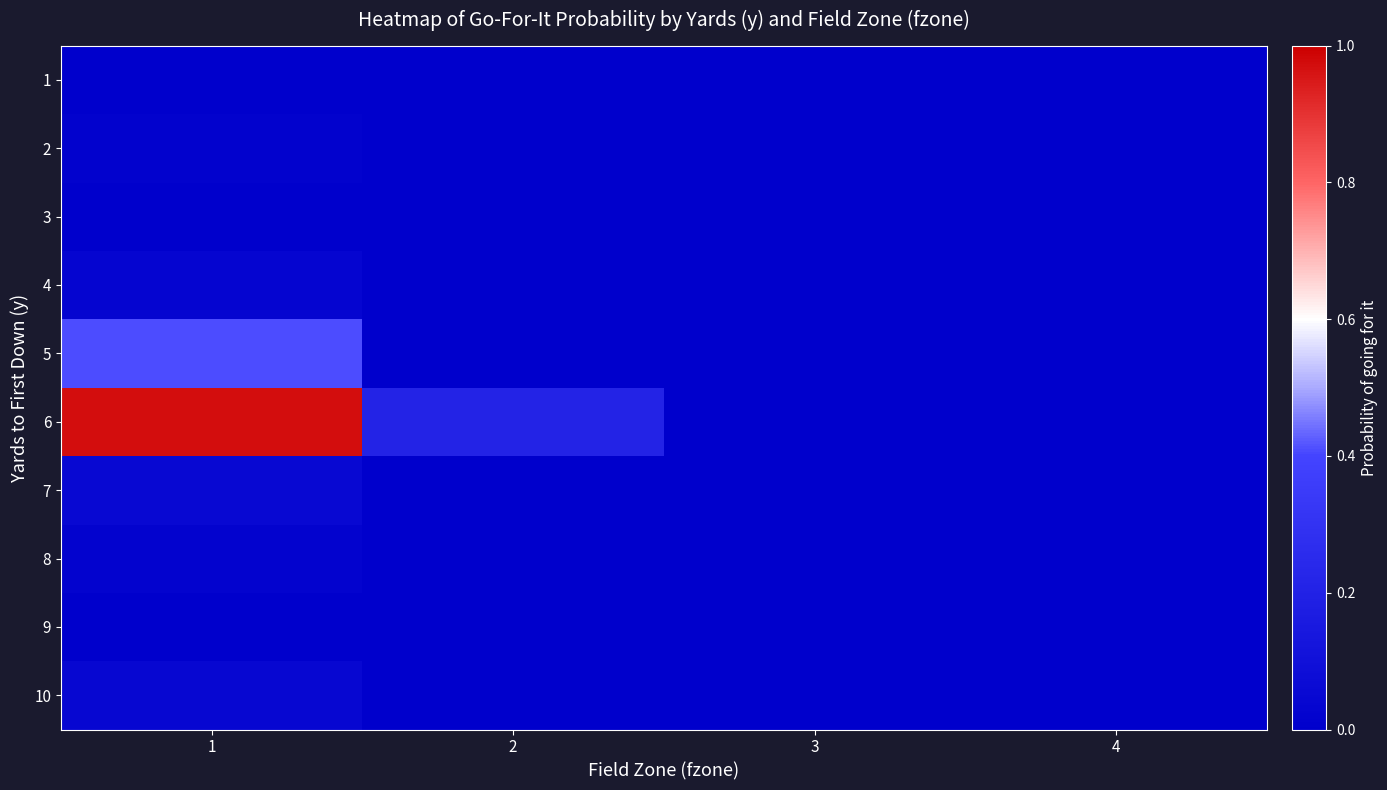

Reading left to right, list all the values displayed in this chart.

1: 1=0.0	2=0.0	3=0.0	4=0.0
2: 1=0.0	2=0.0	3=0.0	4=0.0
3: 1=0.0	2=0.0	3=0.0	4=0.0
4: 1=0.0	2=0.0	3=0.0	4=0.0
5: 1=0.4	2=0.0	3=0.0	4=0.0
6: 1=1.0	2=0.2	3=0.0	4=0.0
7: 1=0.1	2=0.0	3=0.0	4=0.0
8: 1=0.0	2=0.0	3=0.0	4=0.0
9: 1=0.0	2=0.0	3=0.0	4=0.0
10: 1=0.0	2=0.0	3=0.0	4=0.0